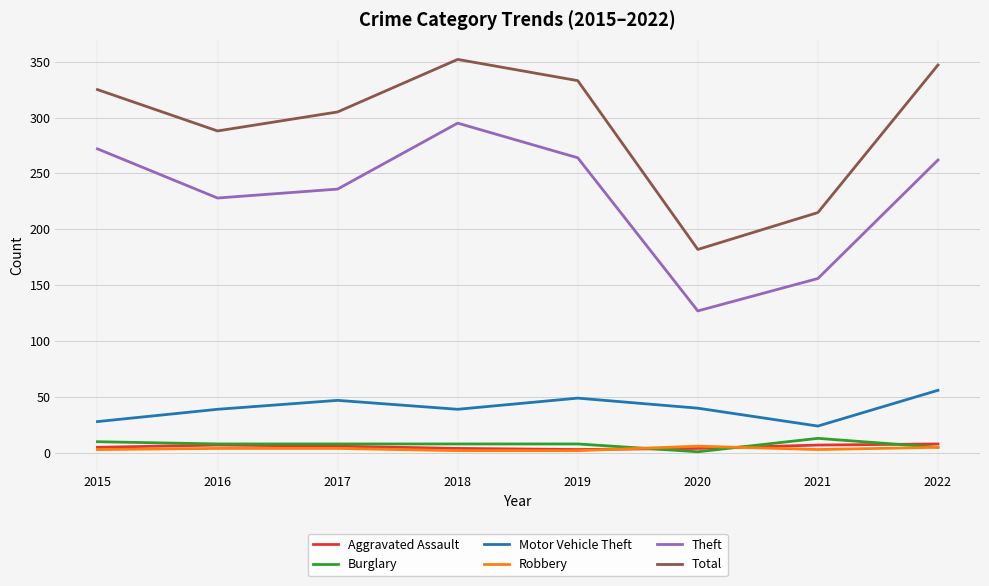

What is the difference between the highest and lowest values at 2022?

342